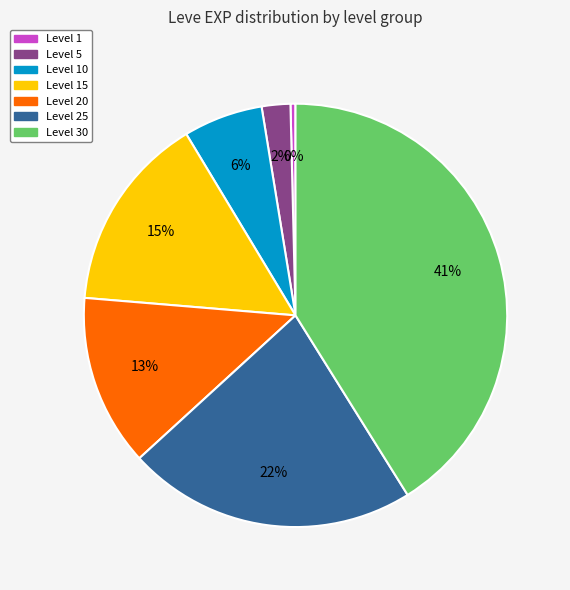

Count the number of slices in the pie.

7